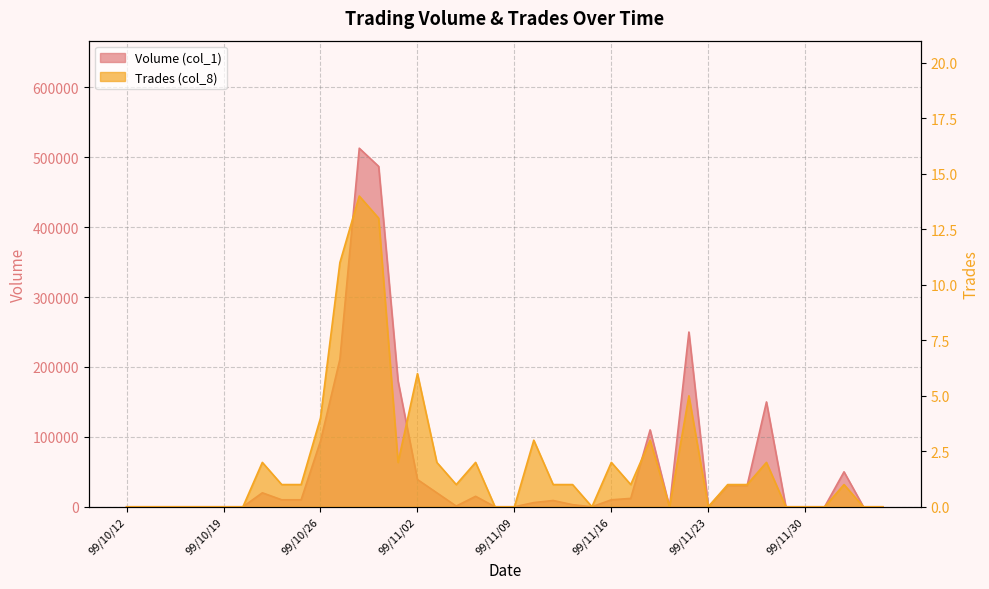

Between 99/10/25 and 99/11/18, which series saw the biggest shift?

Volume (col_1)